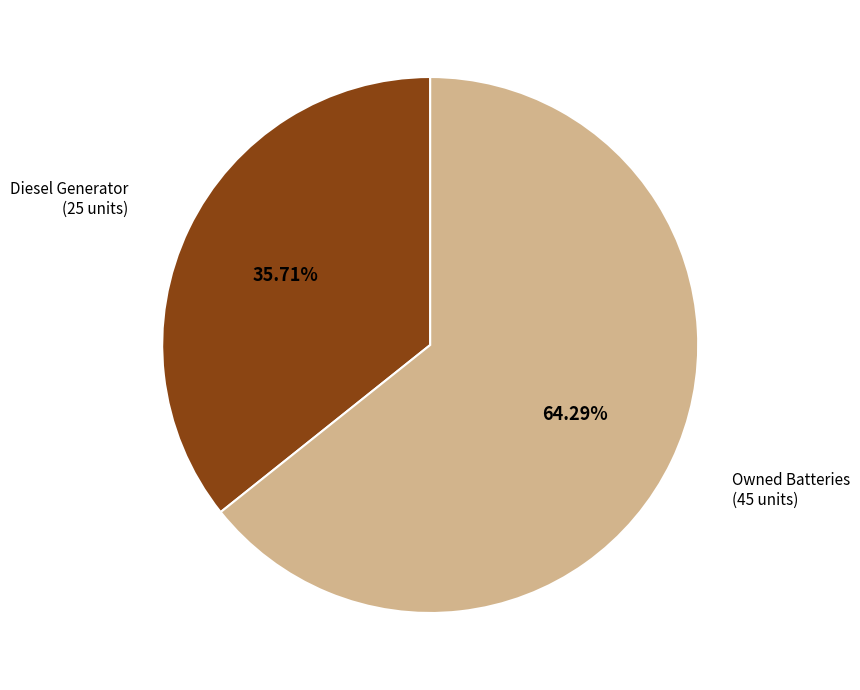

Is there a majority slice in this chart?

Yes